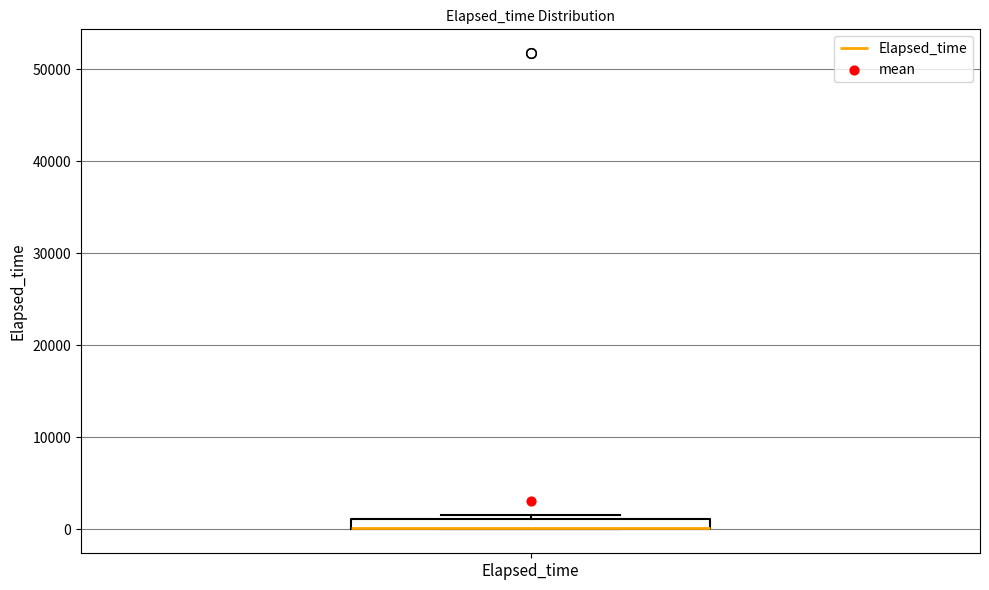

Where is the upper edge of the box for Elapsed_time on the y-axis? The values are not printed on the chart, so give them approximately, as read against the axis.

1000